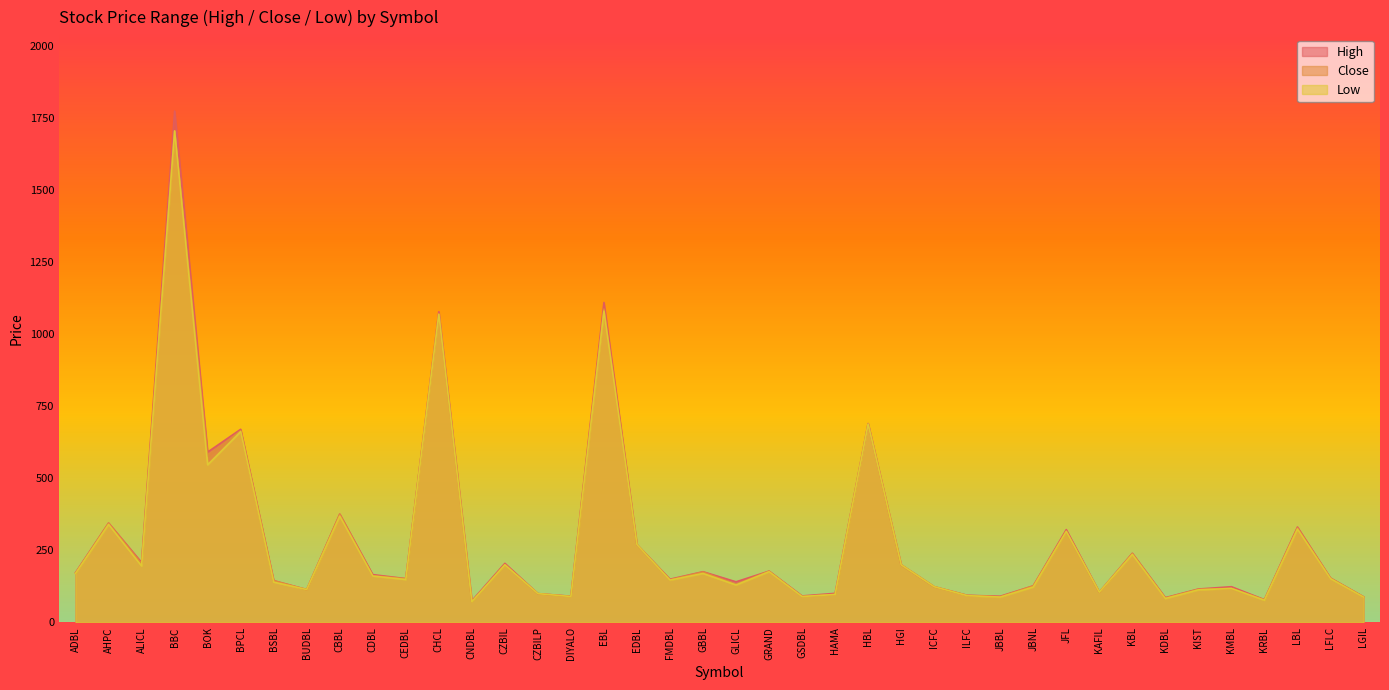

What is the sum of the Close values at GRAND and HGI?

378